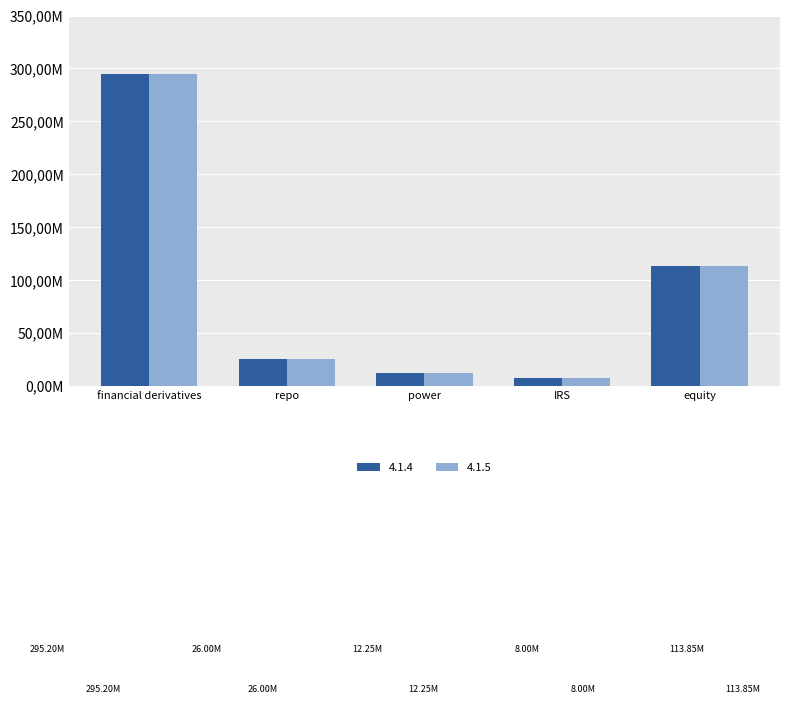

What is the difference between the maximum and minimum values in the 4.1.4 series?

287200000